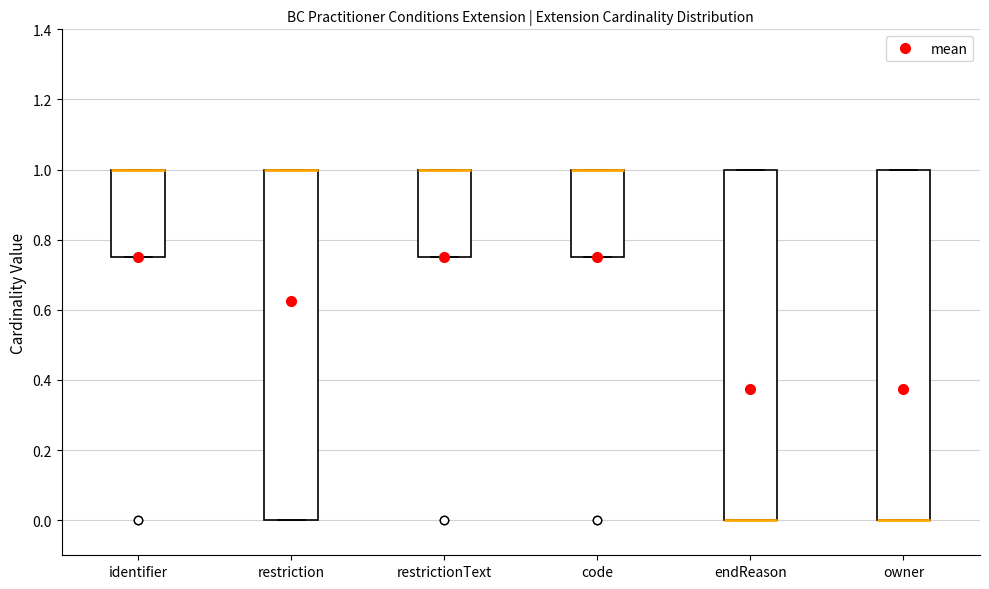

Reading left to right, read every box against the y-axis: the position of its median line, the range the box covers, and the ends of its whiskers. The values are not printed on the chart, so give them approximately, as read against the axis.

identifier: median 1.00 (drawn on the box's upper edge), box 0.76 to 1.00, whiskers 0.76 to 1.00
restriction: median 1.00 (drawn on the box's upper edge), box 0.00 to 1.00, whiskers 0.00 to 1.00
restrictionText: median 1.00 (drawn on the box's upper edge), box 0.76 to 1.00, whiskers 0.76 to 1.00
code: median 1.00 (drawn on the box's upper edge), box 0.76 to 1.00, whiskers 0.76 to 1.00
endReason: median 0.00 (drawn on the box's lower edge), box 0.00 to 1.00, whiskers 0.00 to 1.00
owner: median 0.00 (drawn on the box's lower edge), box 0.00 to 1.00, whiskers 0.00 to 1.00